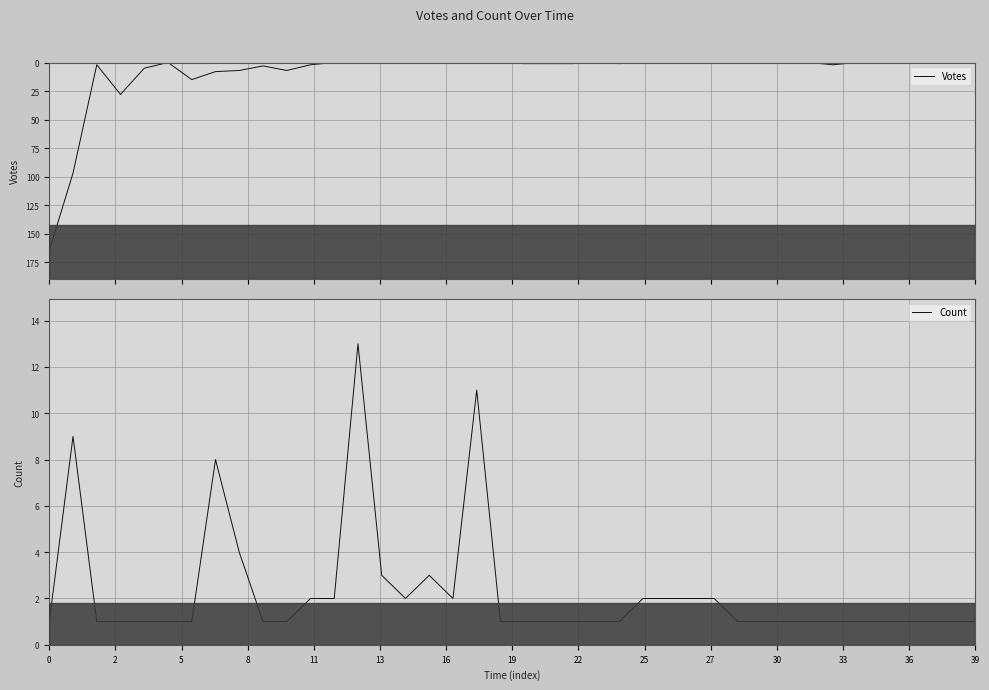

What is the highest value of the Votes series?

165